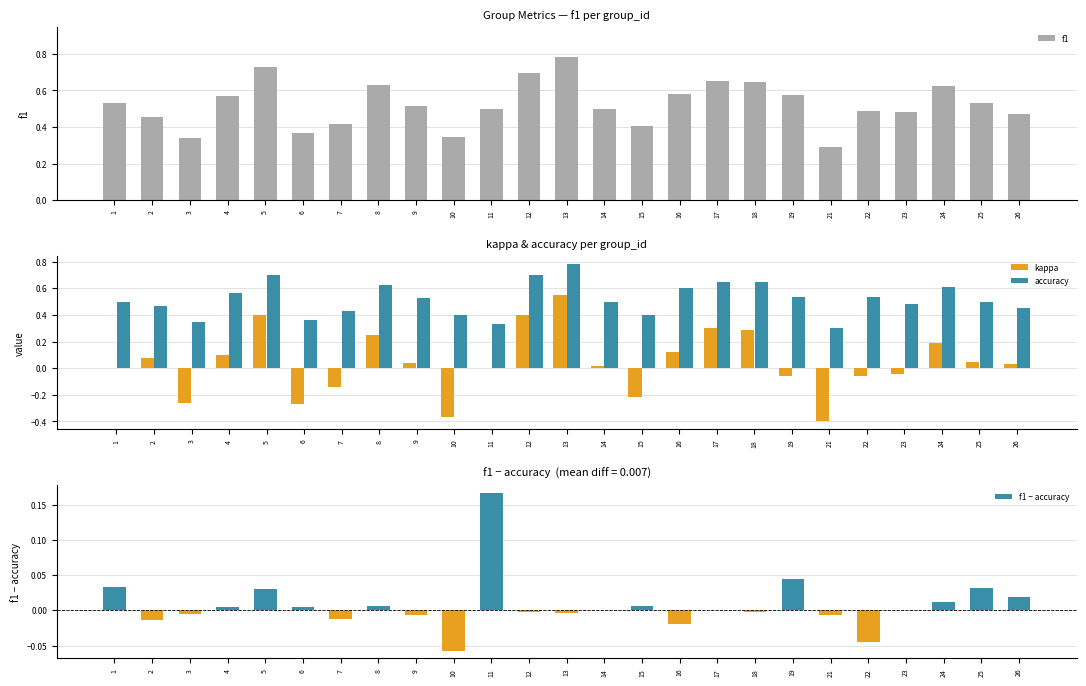

What is the spread (max minus min) of values at 18?

0.7